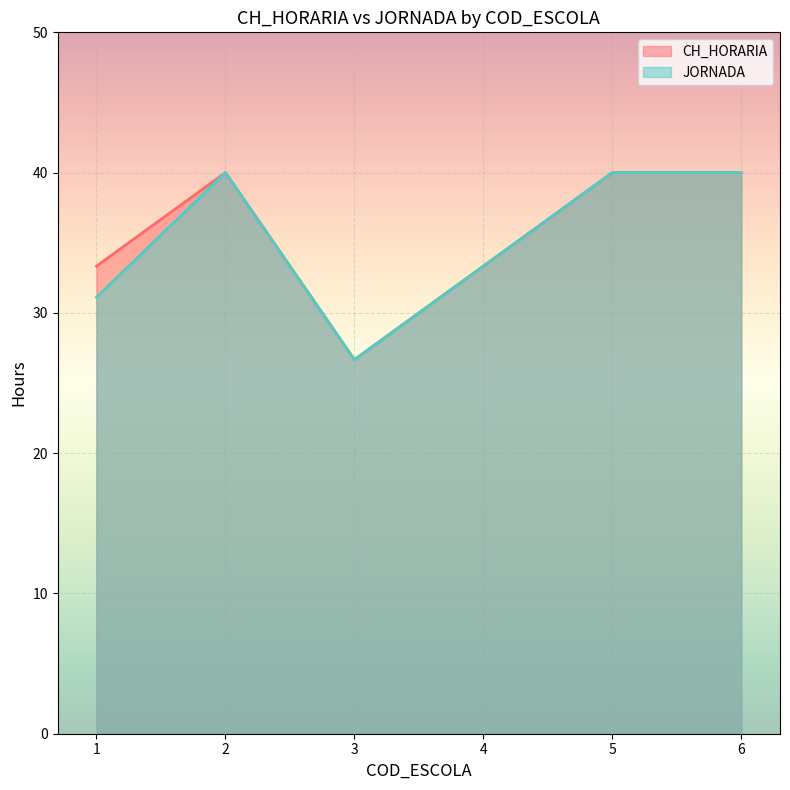

At which label does JORNADA reach its minimum?

3